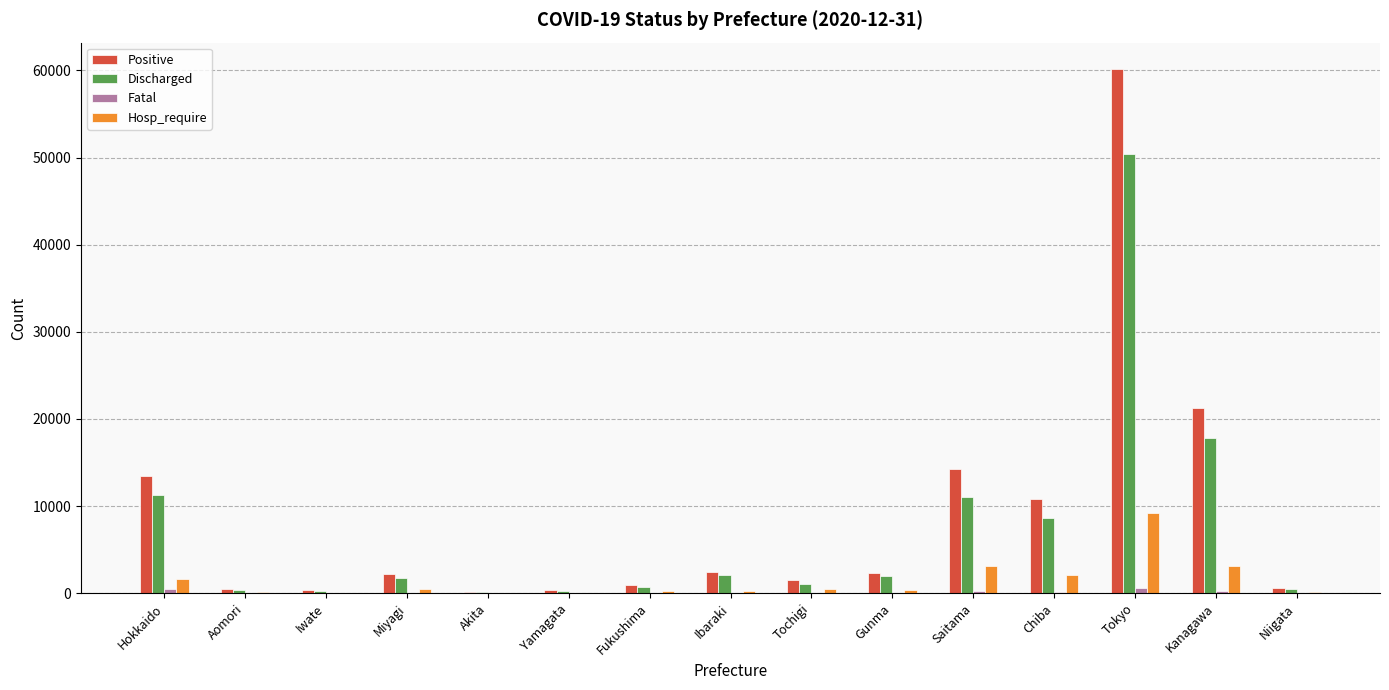

True or false: Discharged has a value of 1935 at Gunma.

True